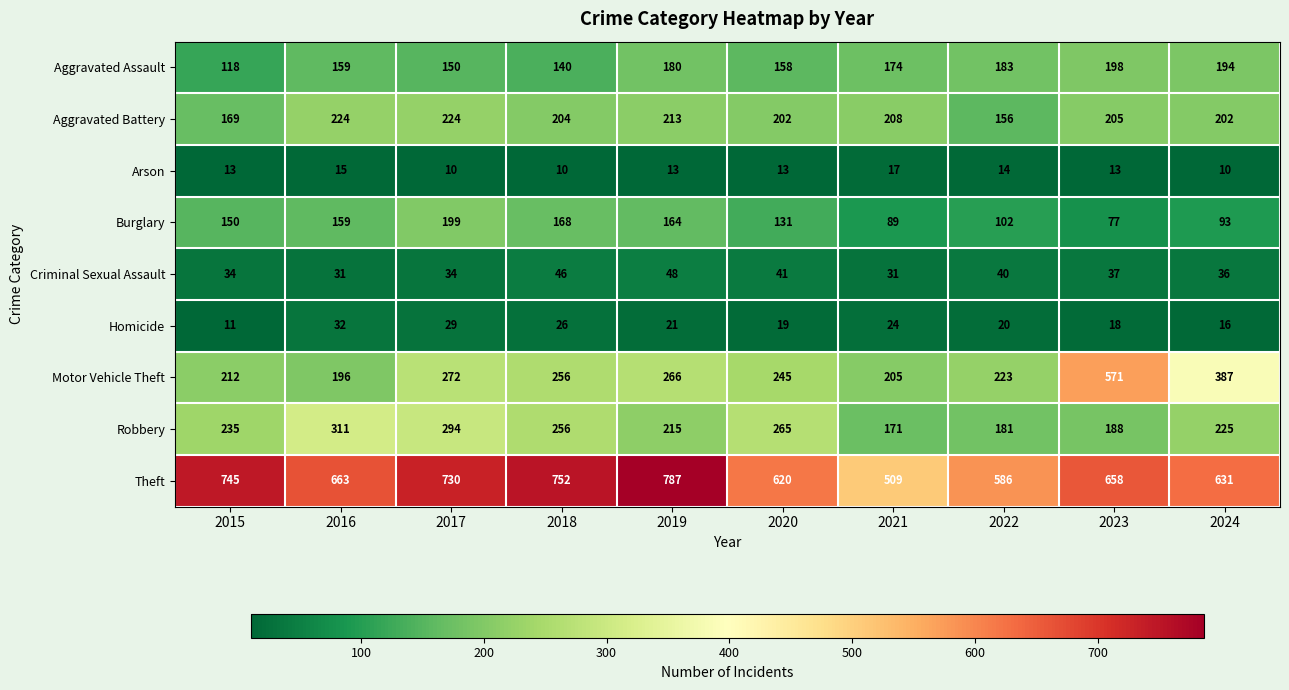

What is the sum of the Aggravated Battery values at 2023 and 2020?

407